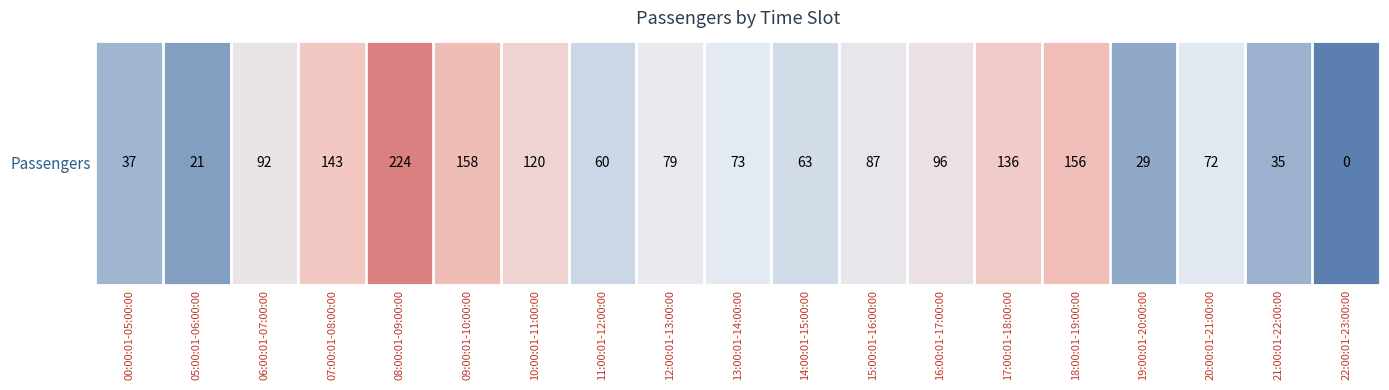

How many data points does each series have?

19